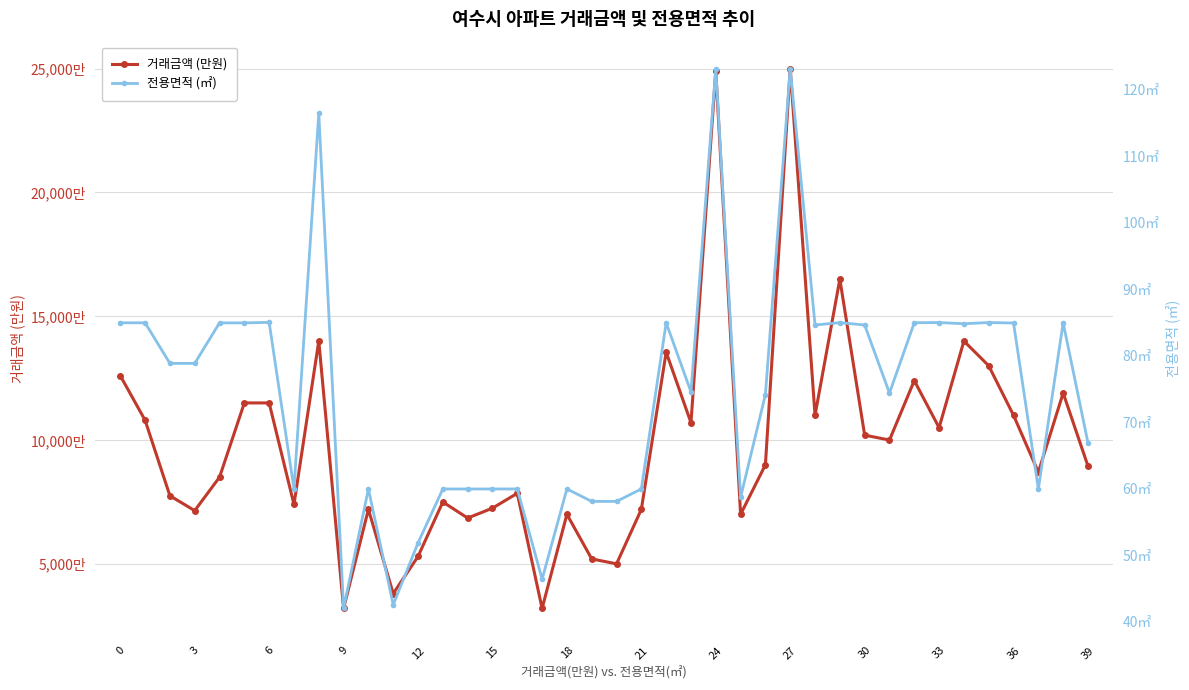

What is the sum of all 전용면적 (㎡) values?

2980.8